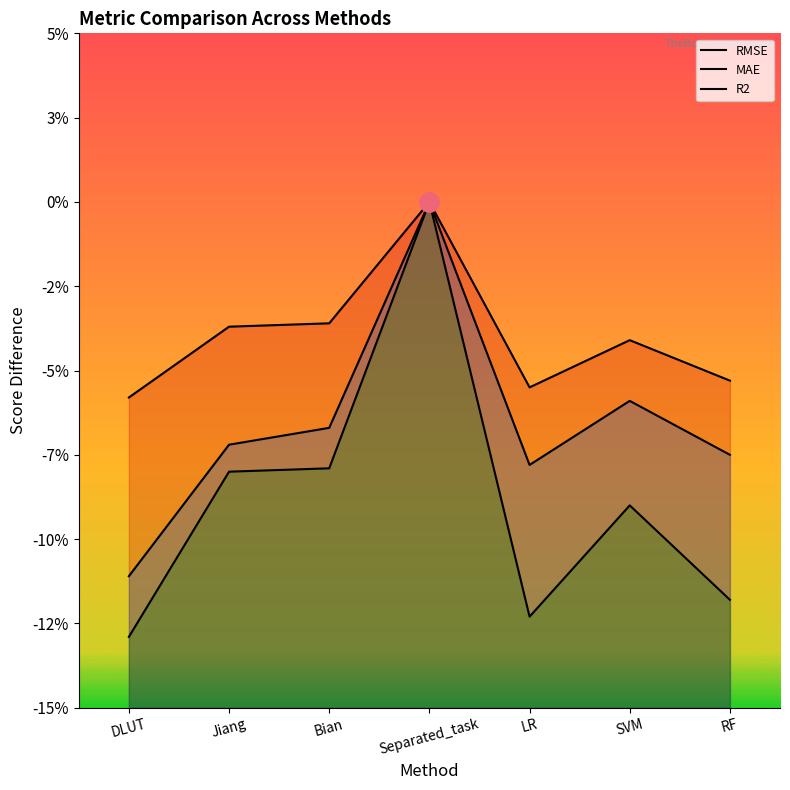

What position from the right is SVM?

2